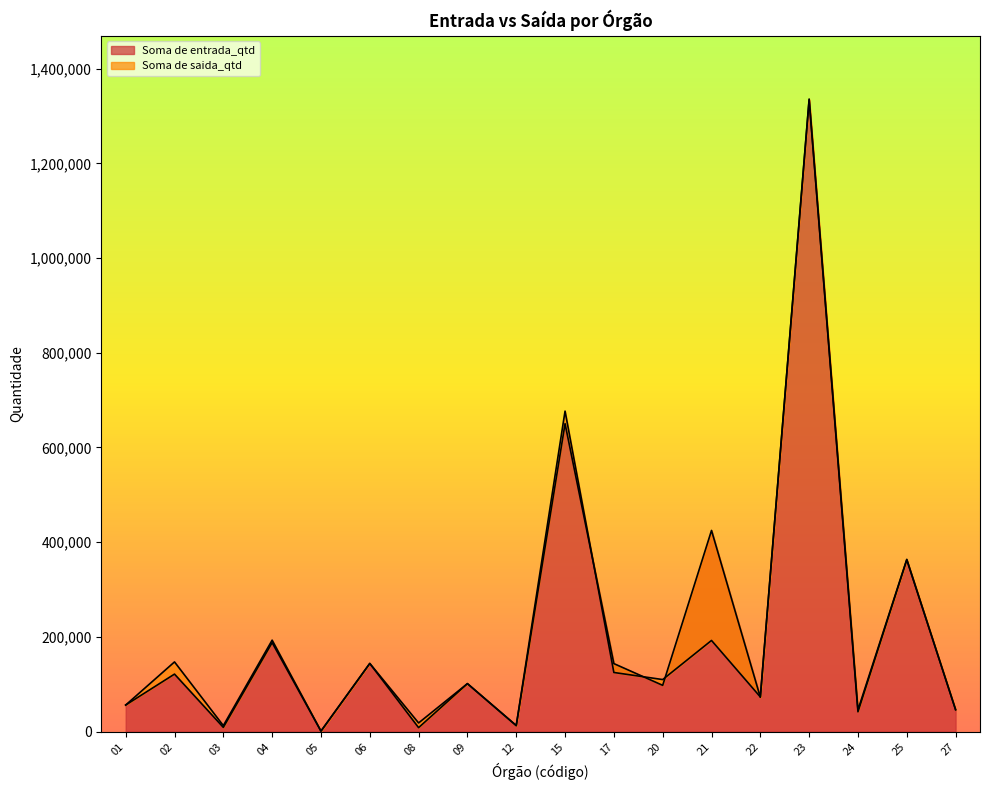

After their last crossing, which series has the higher values: Soma de entrada_qtd or Soma de saida_qtd?

Soma de saida_qtd